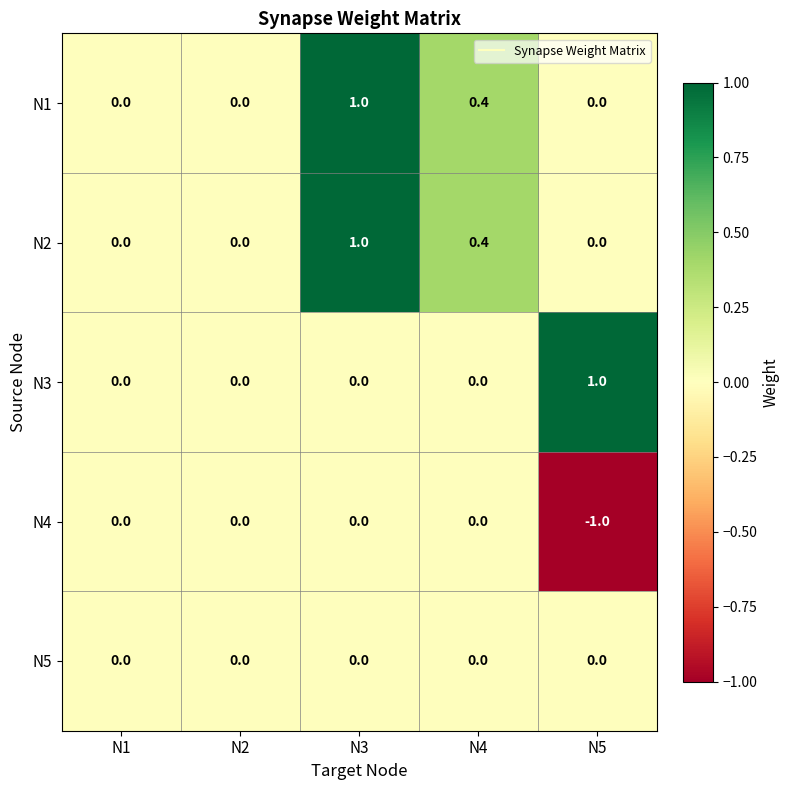

What is the difference between the highest and lowest values at N5?

2.0